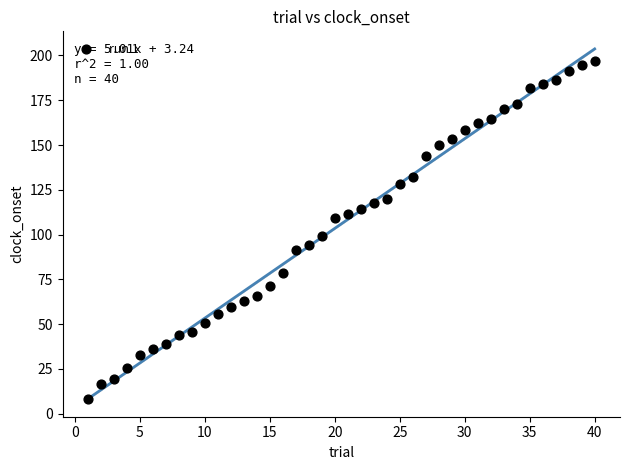

What is the range of X values (max minus min)?

39.0